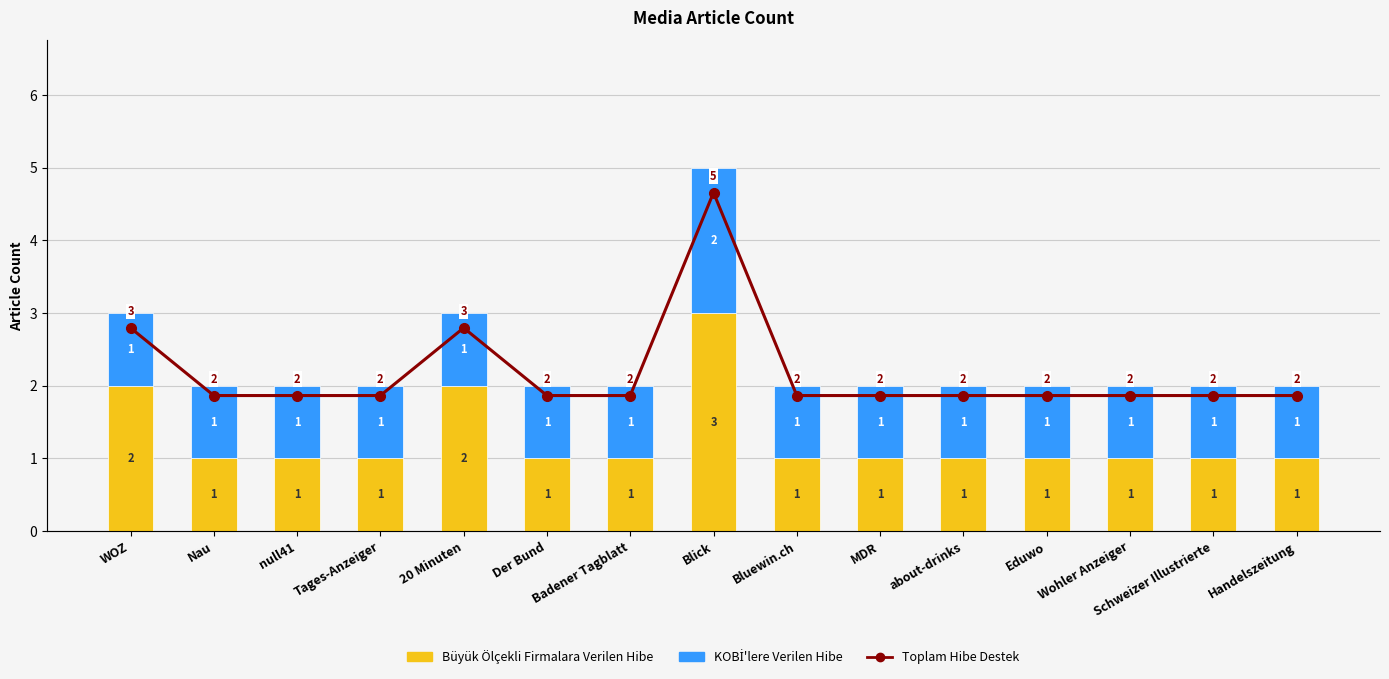

What is the value of the KOBİ'lere Verilen Hibe bar at the 12th from the left?

1